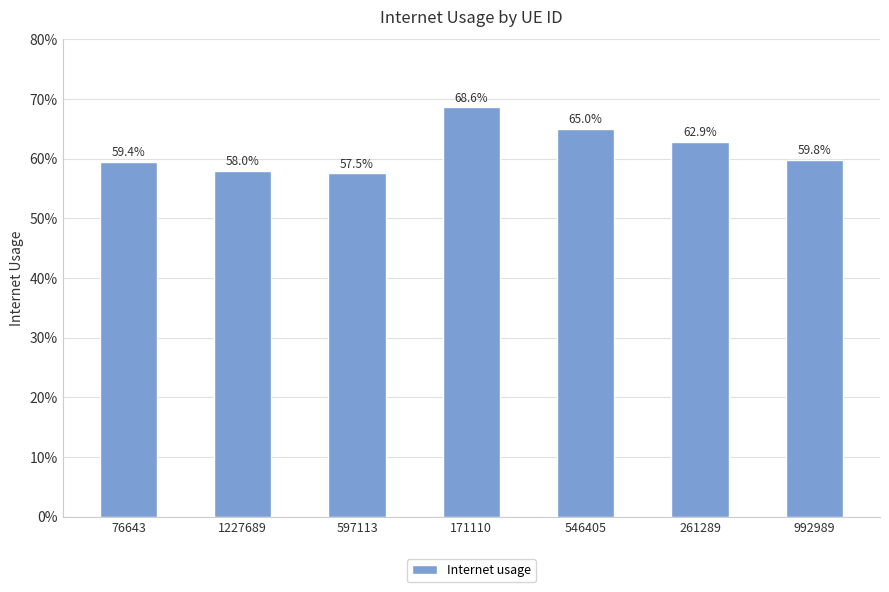

Reading left to right, transcribe all the data shown in this chart.

0.6	0.6	0.6	0.7	0.7	0.6	0.6